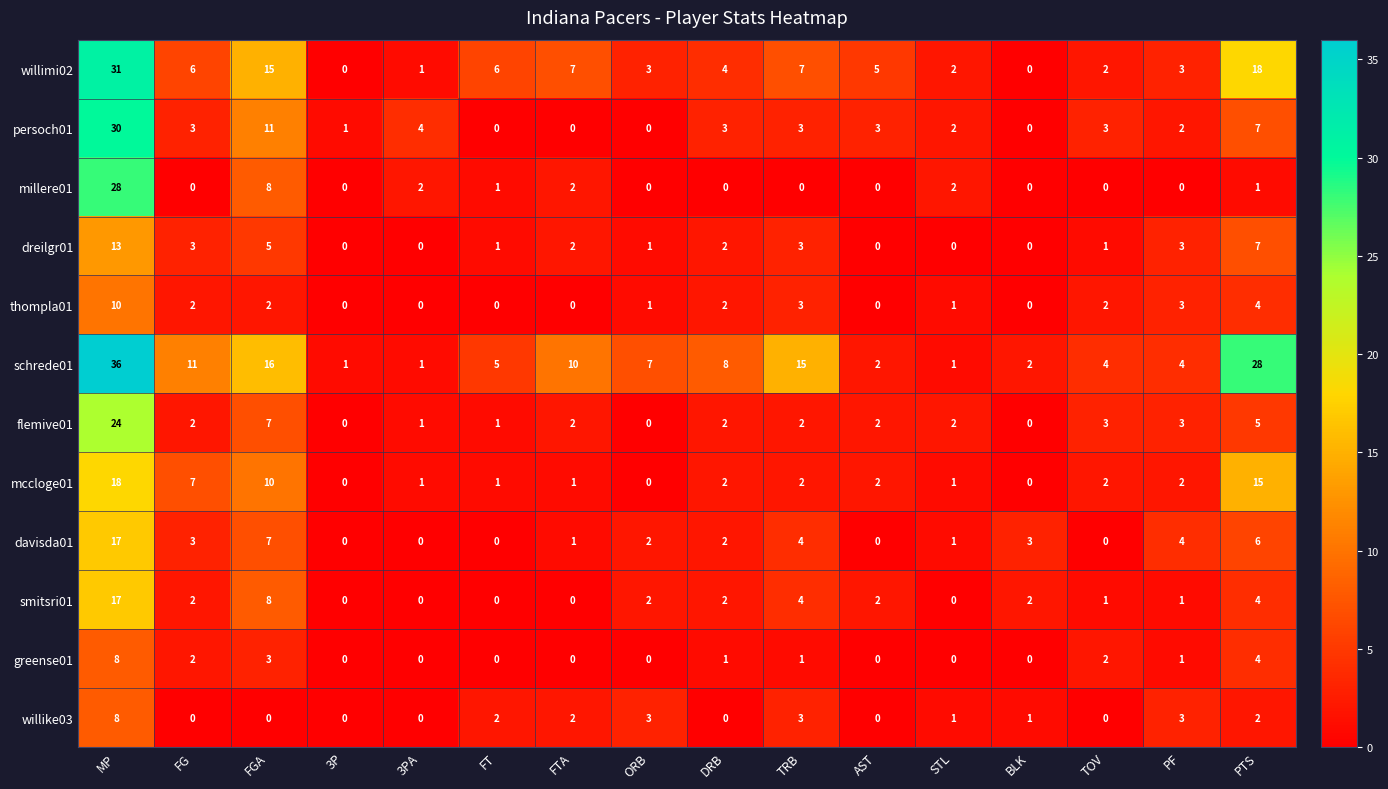

Count the number of data series in this chart.

12